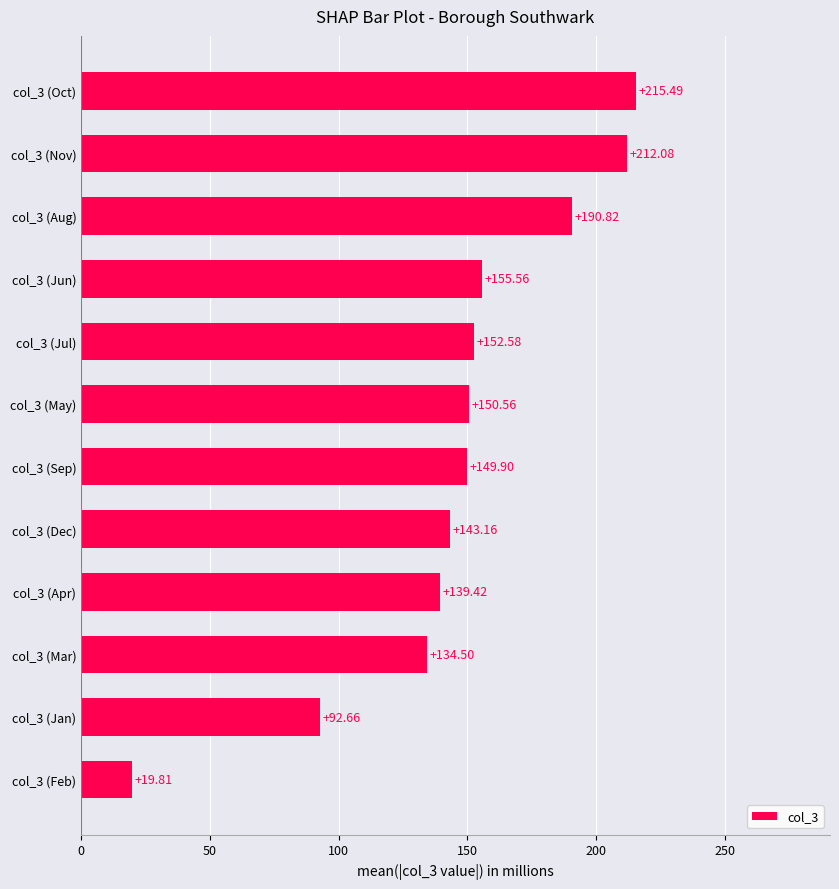

Are the bars horizontal?

Yes